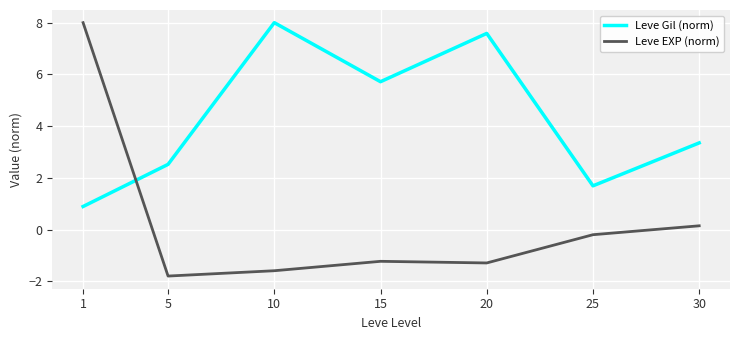

Which category has the lowest value in the Leve EXP (norm) series?

5